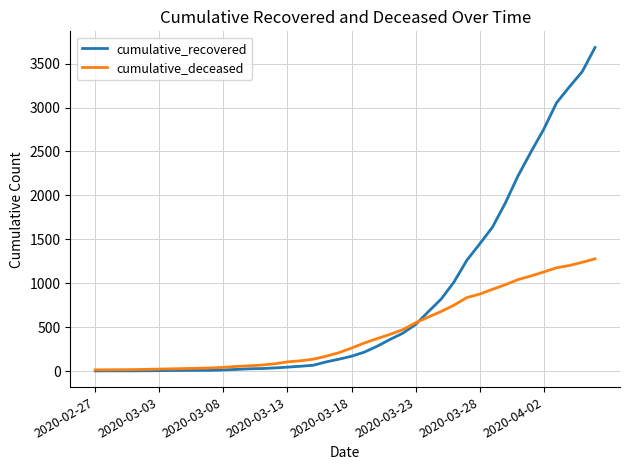

Rank the series by their maximum value, from lowest to highest.

cumulative_deceased, cumulative_recovered